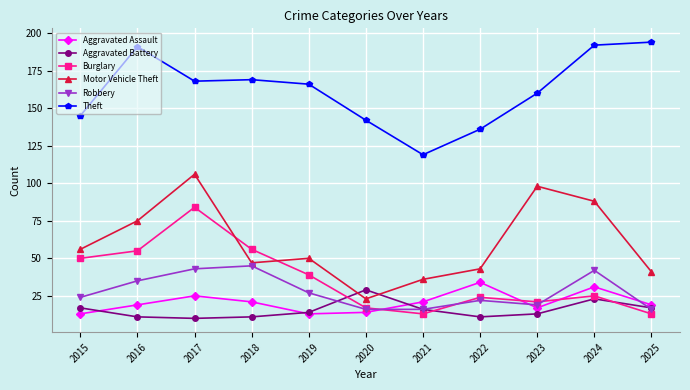

Read the Burglary value at 2025, to the nearest 5.

15